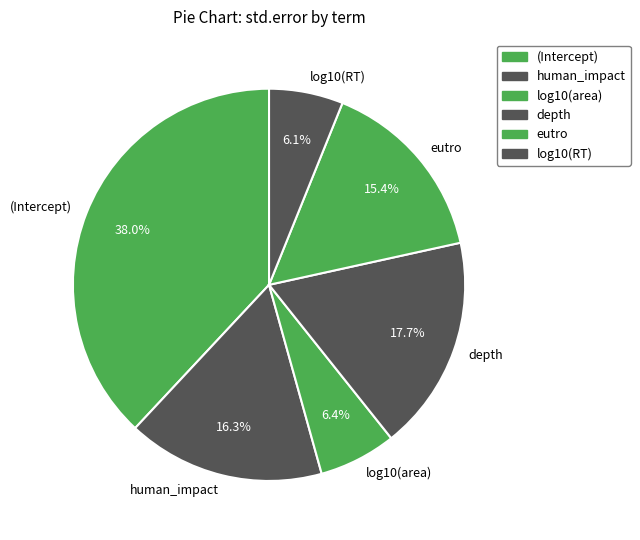

The eutro slice represents 23% of the pie. True or false?

False